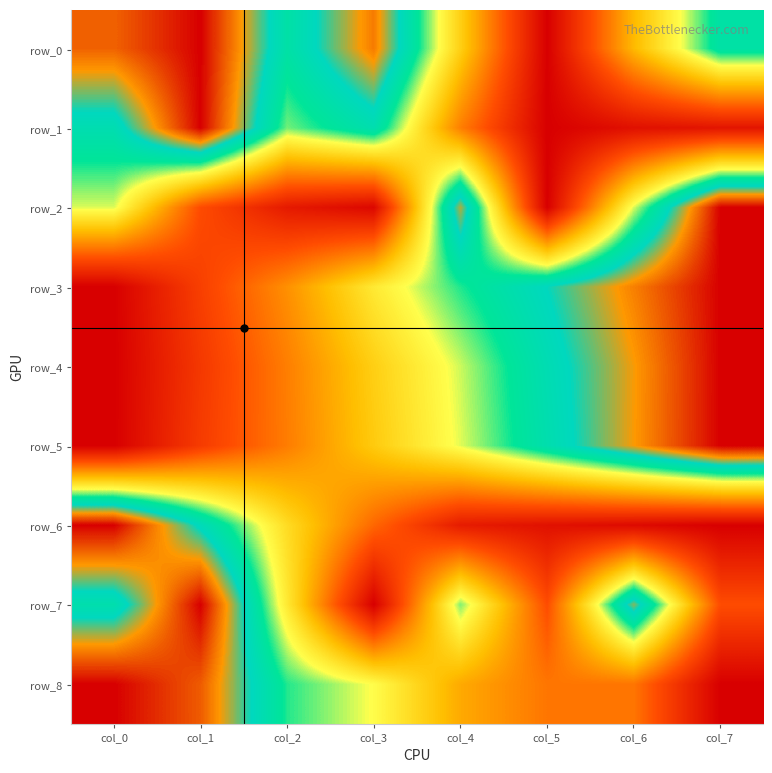

What is the sum of the row_0 values at col_4 and col_0?

1.3